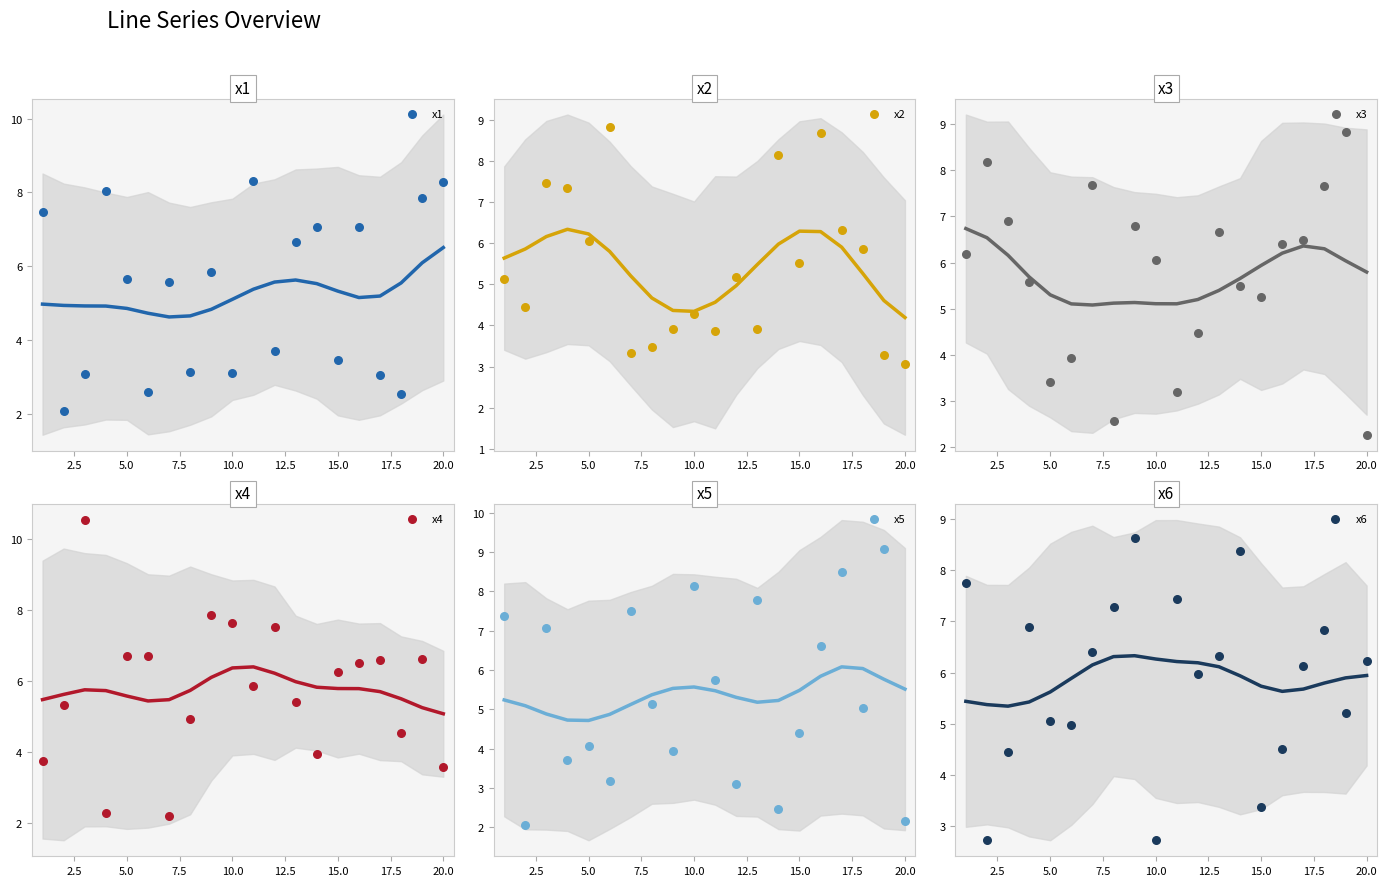

Which series has the widest spread of Y values?

x4